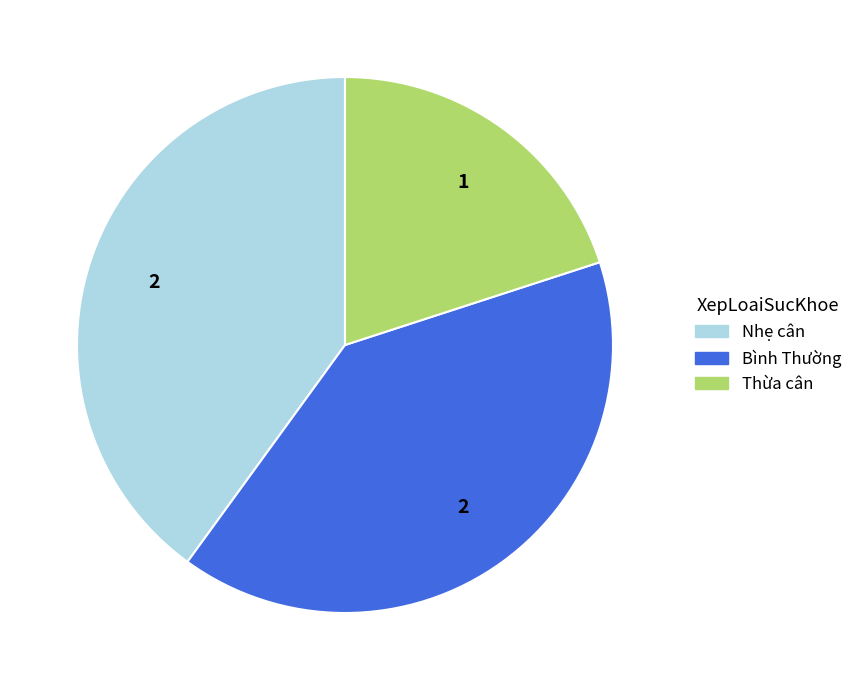

Is the sum of Nhẹ cân and Bình Thường greater than half?

Yes